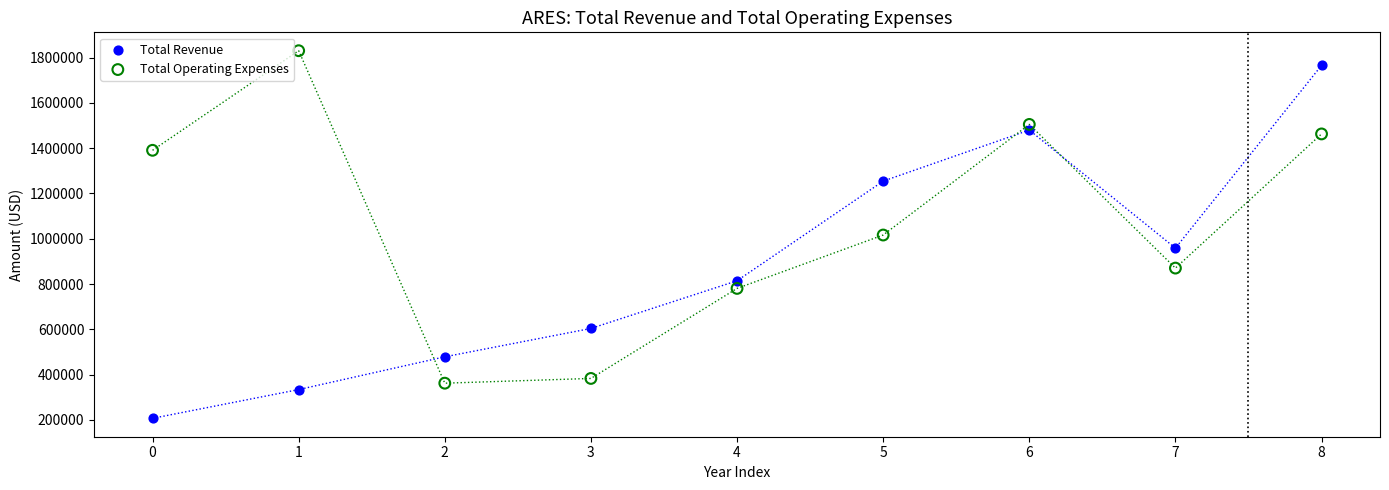

Which series has the largest Y range (max minus min)?

Total Revenue